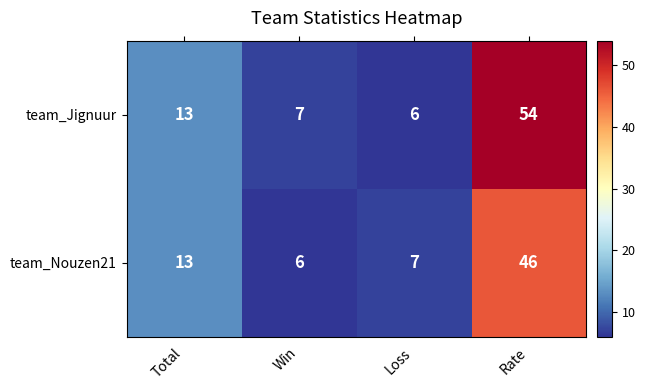

What is the maximum value shown in the chart?

54